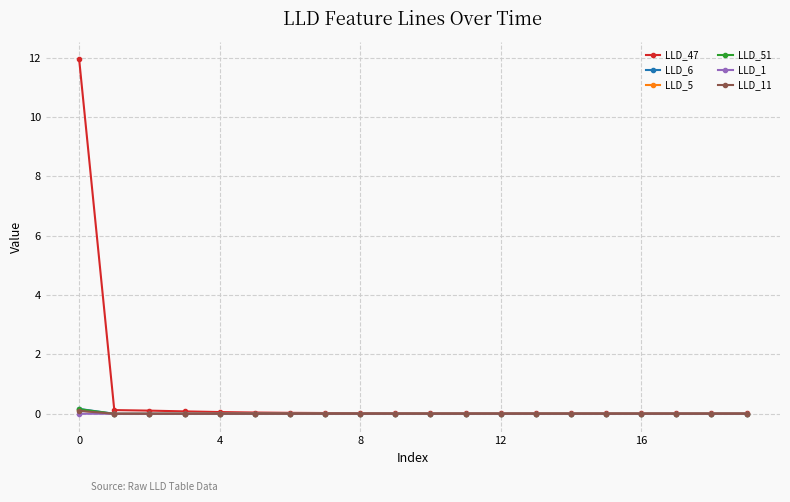

What are all the series names shown in the legend?

LLD_47, LLD_6, LLD_5, LLD_51, LLD_1, LLD_11